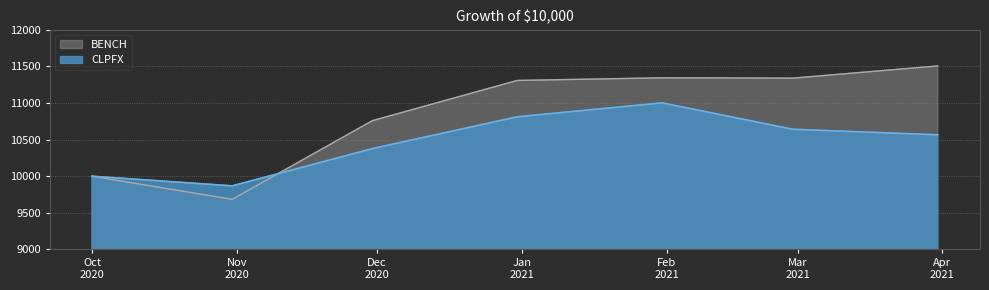

True or false: BENCH and CLPFX cross at least once.

True